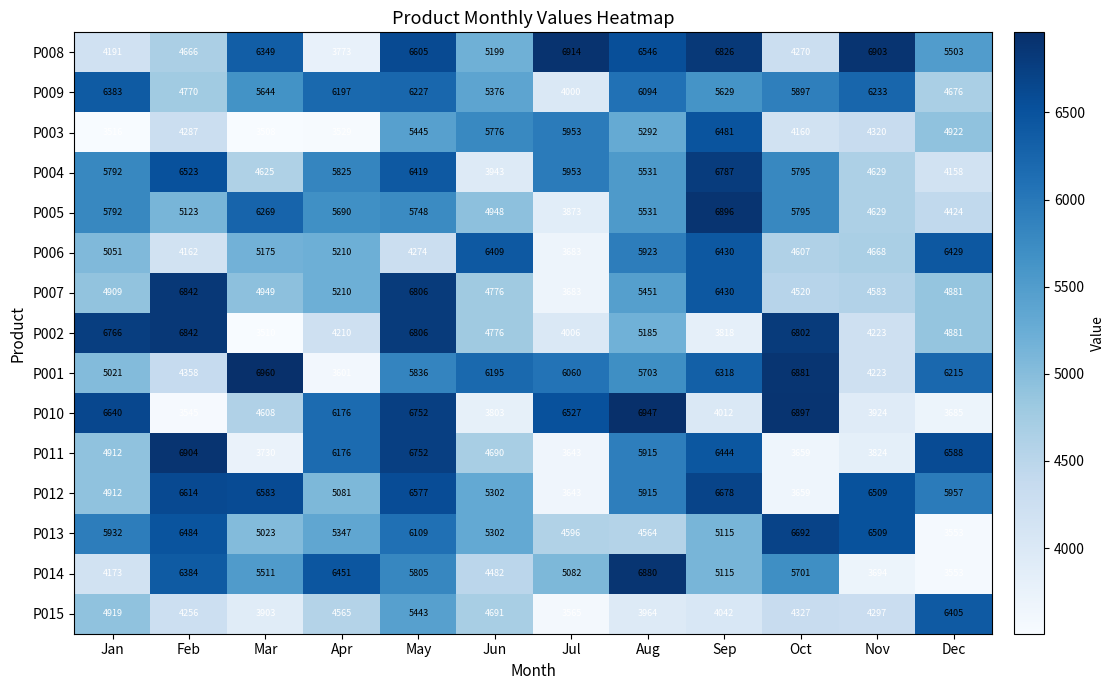

Rank the categories by P006 value from lowest to highest.

Jul, Feb, May, Oct, Nov, Jan, Mar, Apr, Aug, Jun, Dec, Sep